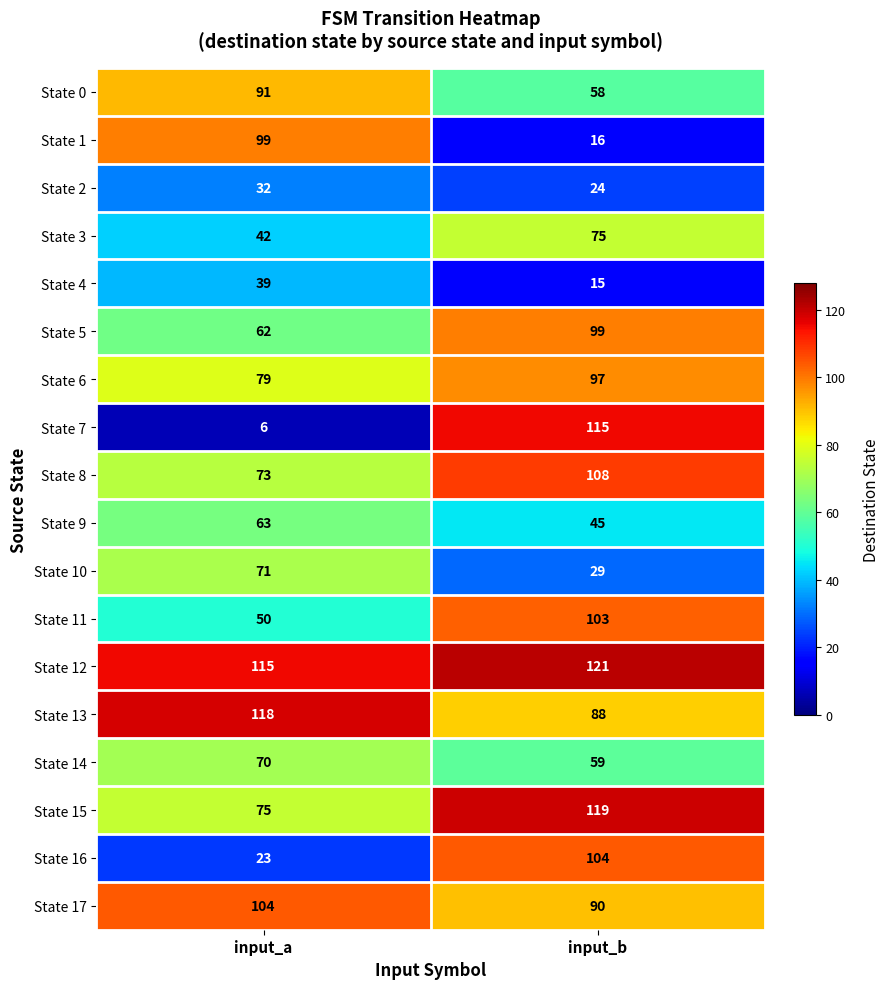

What is the difference between the highest and lowest values at input_a?

112